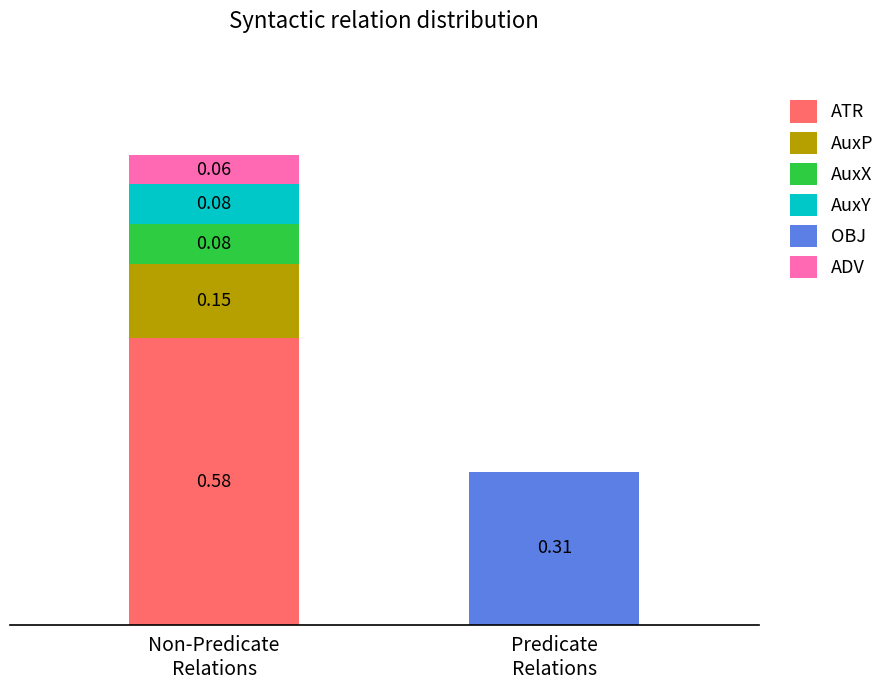

Are the bars grouped side by side (vs. stacked)?

No